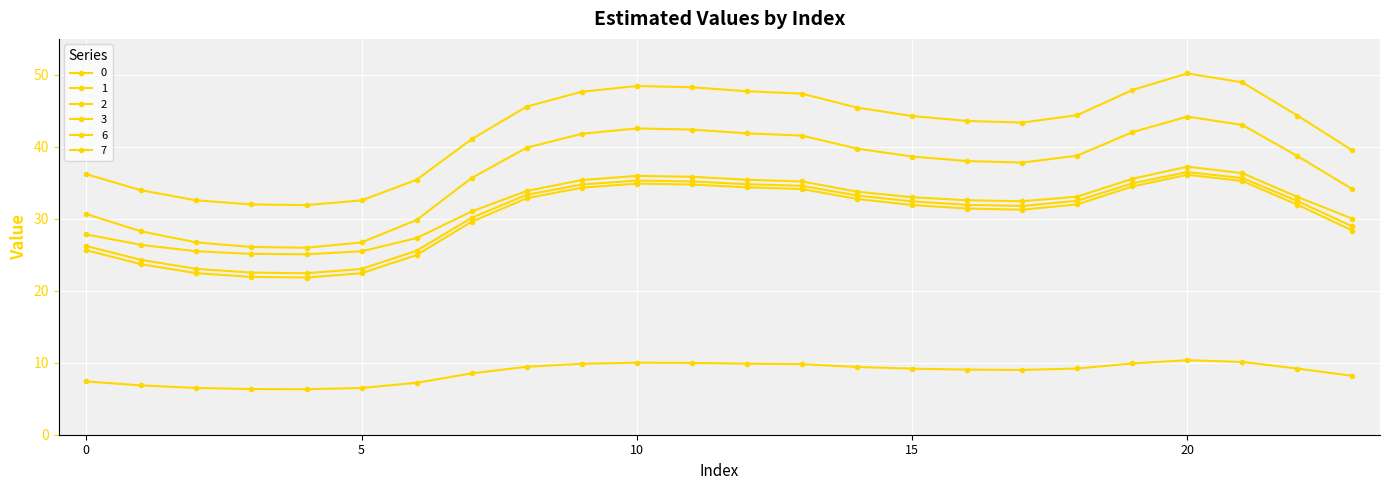

Where is the first local minimum for 6?

4